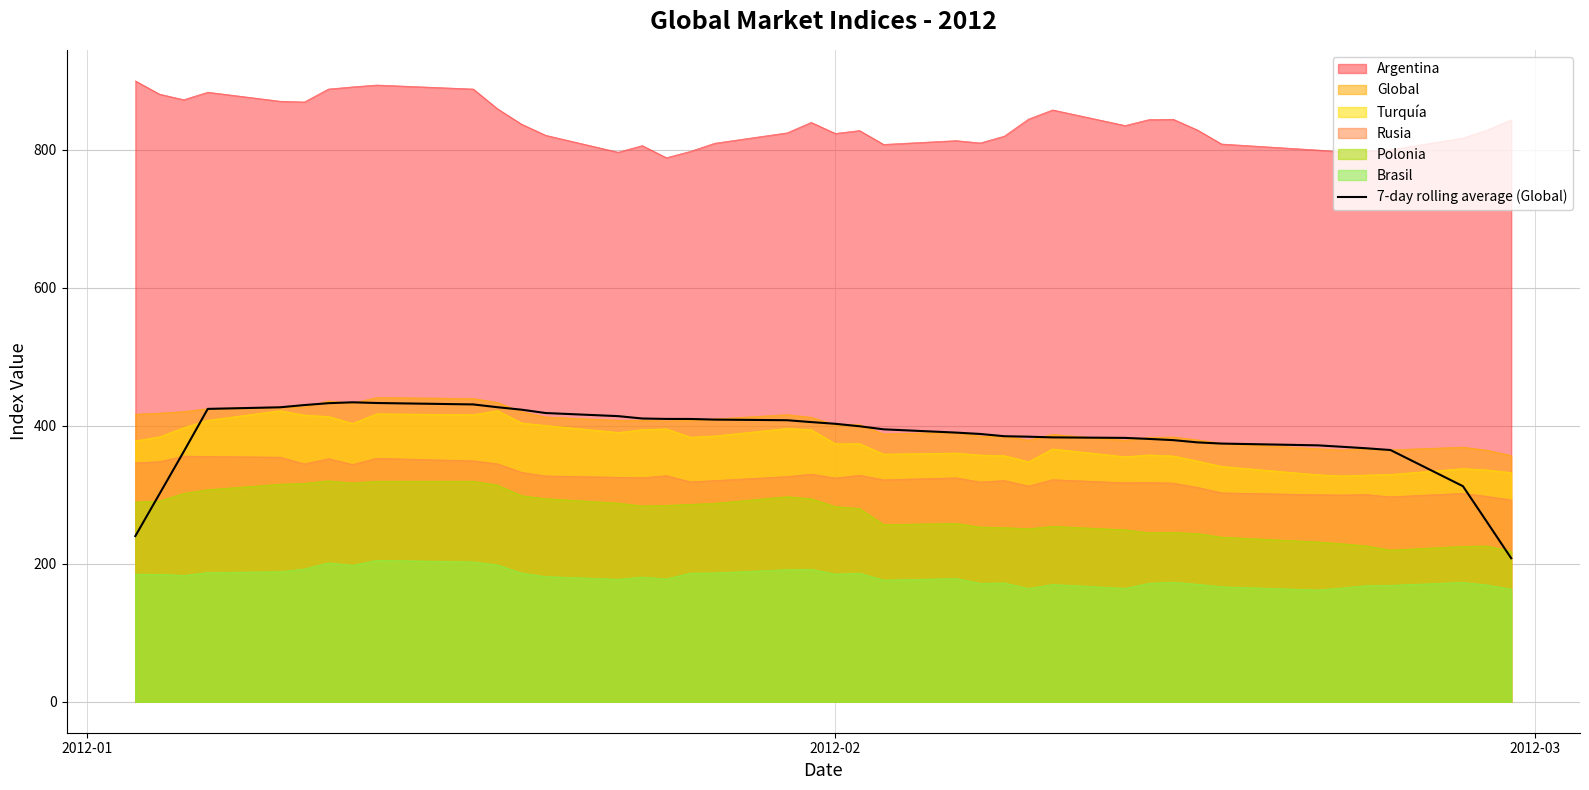

What is the minimum value shown in the chart?

162.0